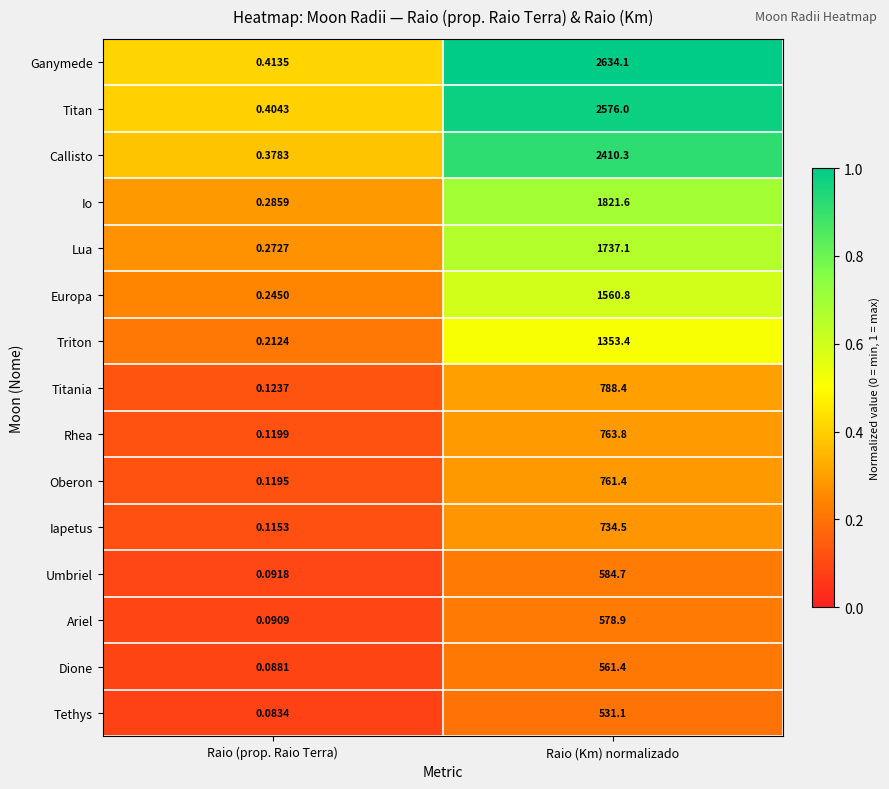

What is the maximum value shown in the chart?

2634.1